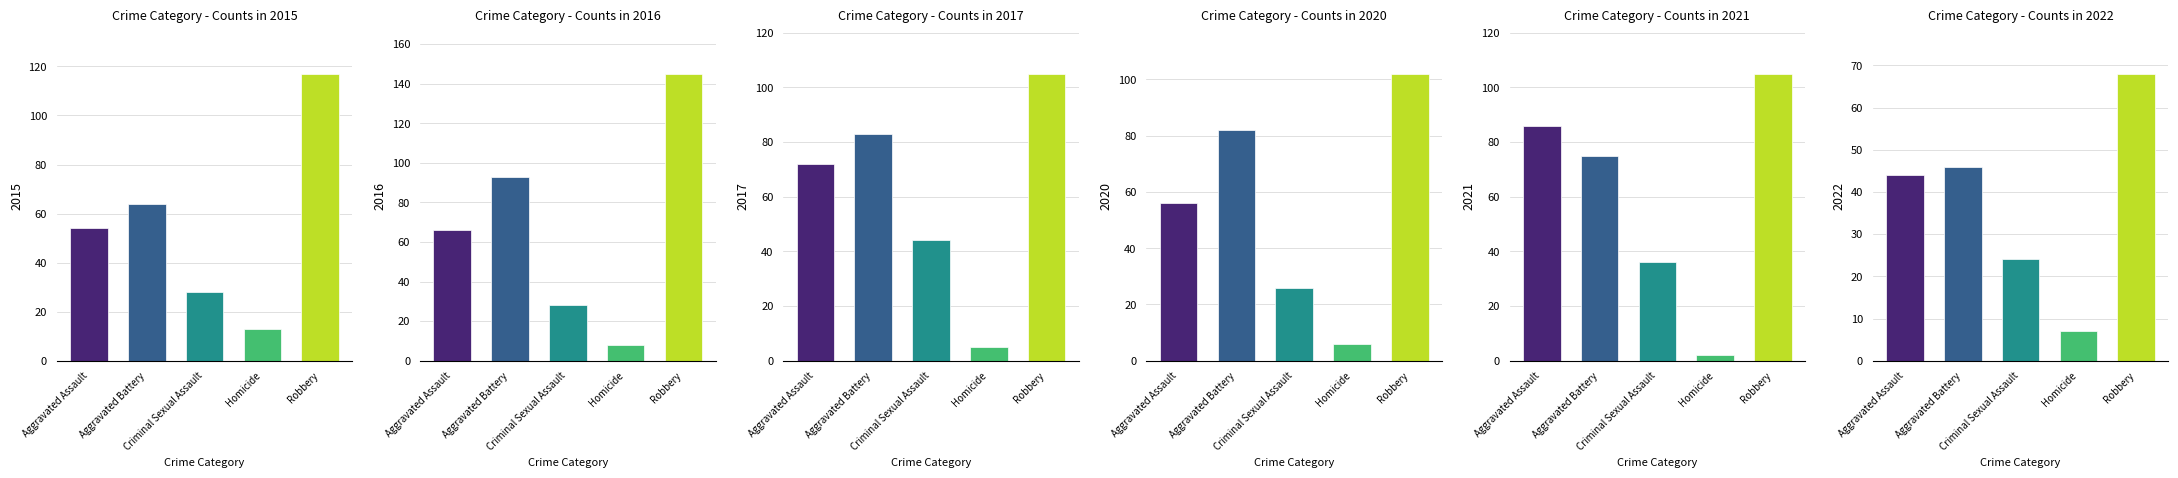

Reading left to right, extract all data points from this chart.

2015: Aggravated Assault=54	Aggravated Battery=64	Criminal Sexual Assault=28	Homicide=13	Robbery=117
2016: Aggravated Assault=66	Aggravated Battery=93	Criminal Sexual Assault=28	Homicide=8	Robbery=145
2017: Aggravated Assault=72	Aggravated Battery=83	Criminal Sexual Assault=44	Homicide=5	Robbery=105
2020: Aggravated Assault=56	Aggravated Battery=82	Criminal Sexual Assault=26	Homicide=6	Robbery=102
2021: Aggravated Assault=86	Aggravated Battery=75	Criminal Sexual Assault=36	Homicide=2	Robbery=105
2022: Aggravated Assault=44	Aggravated Battery=46	Criminal Sexual Assault=24	Homicide=7	Robbery=68